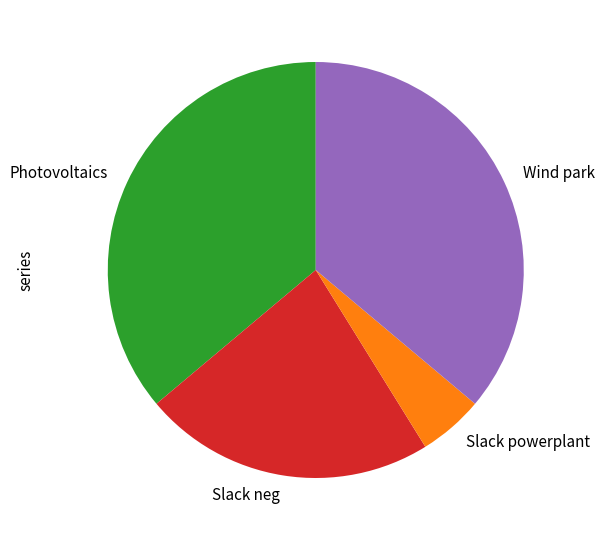

True or false: Slack powerplant accounts for 5% of the total.

True